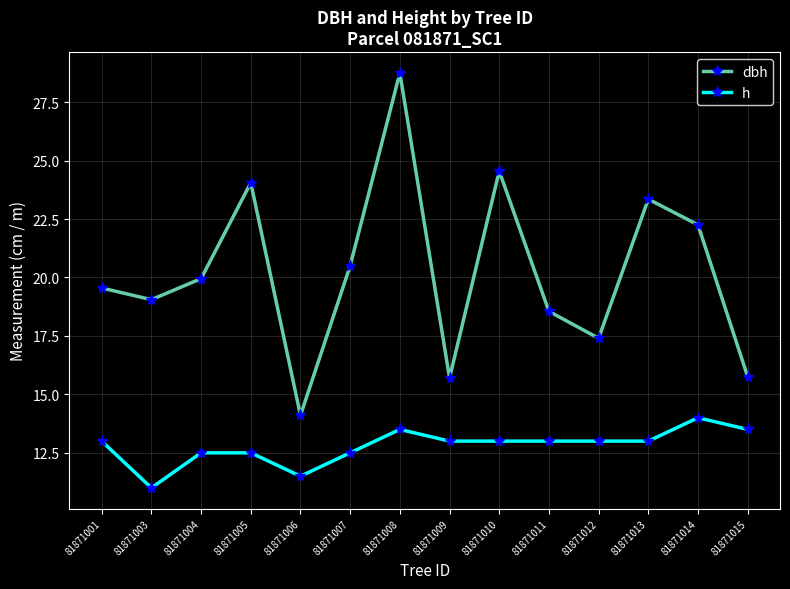

True or false: h and dbh intersect in this chart.

False